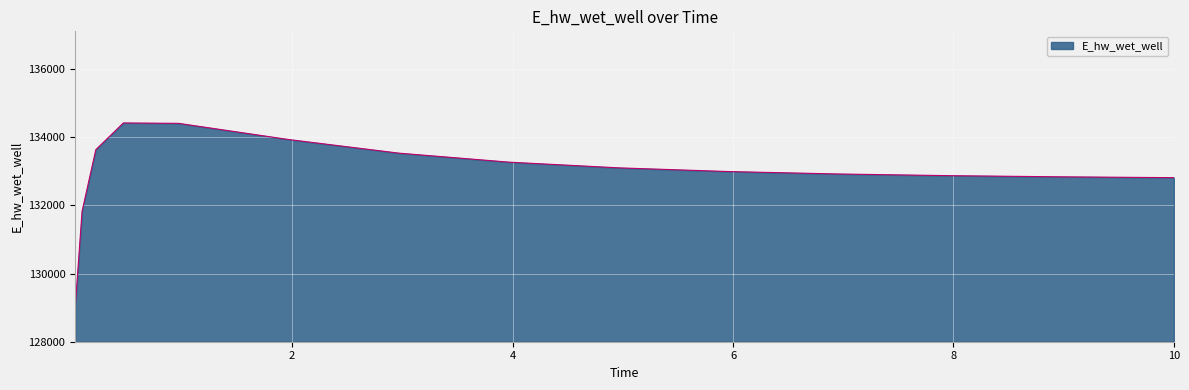

What is the difference between the maximum and minimum values?

5426.9